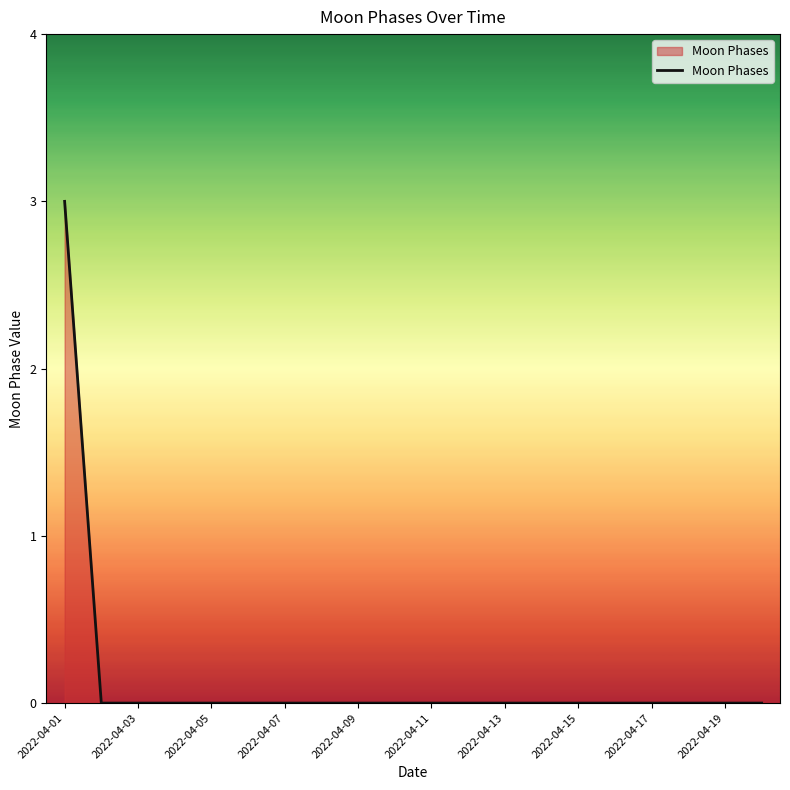

What is the greatest value displayed?

3